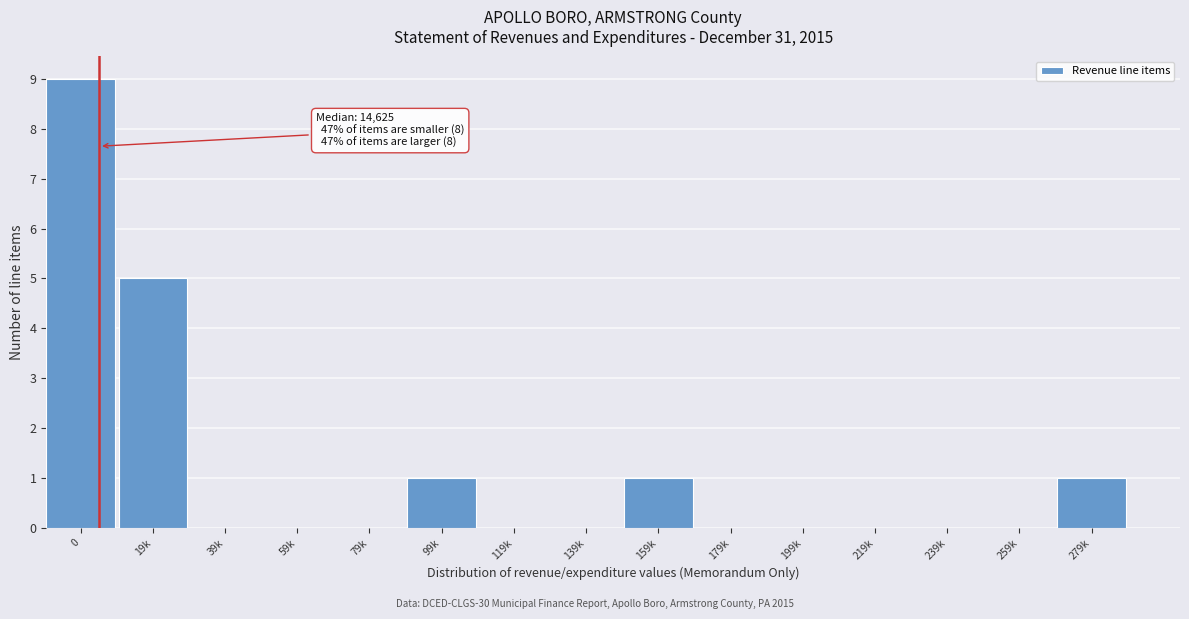

Reading left to right, list all the values displayed in this chart.

0=9	19k=5	39k=0	59k=0	79k=0	99k=1	119k=0	139k=0	159k=1	179k=0	199k=0	219k=0	239k=0	259k=0	279k=1